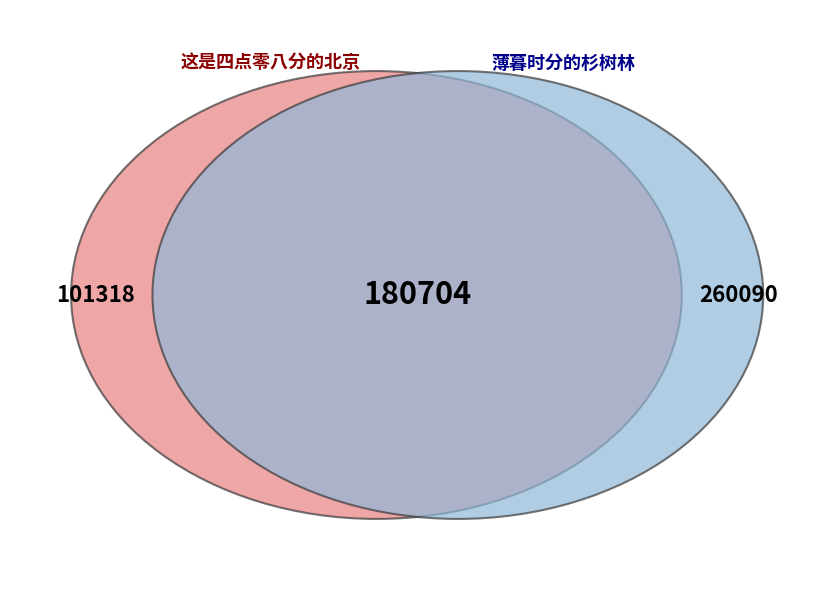

True or false: 薄暮时分的杉树林 accounts for 58% of the total.

False